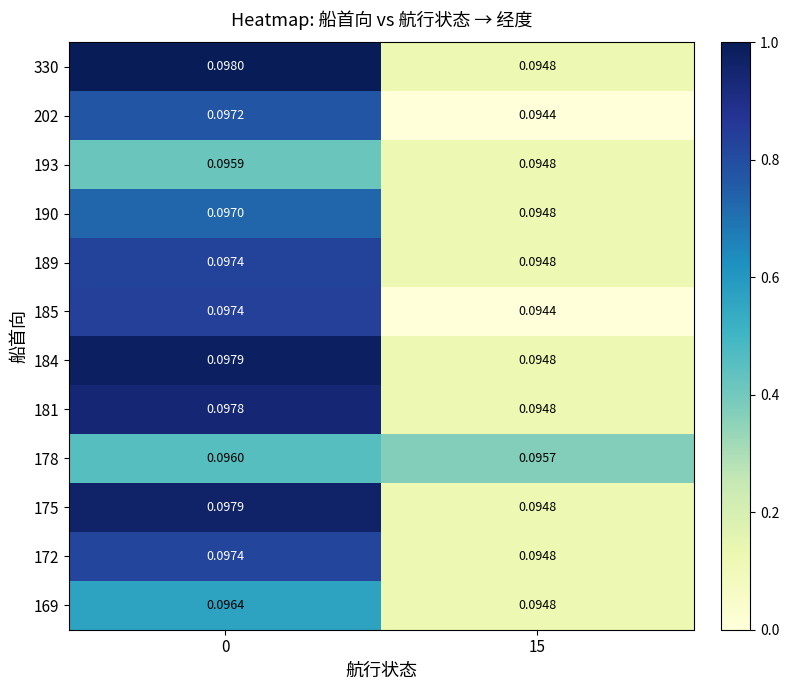

Is the value of 189 at 15 greater than the value of 193 at 0?

No